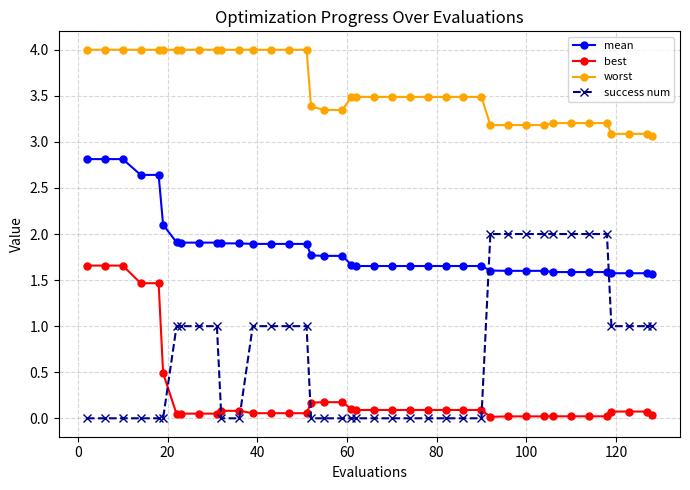

Which series has the largest total across all categories?

worst